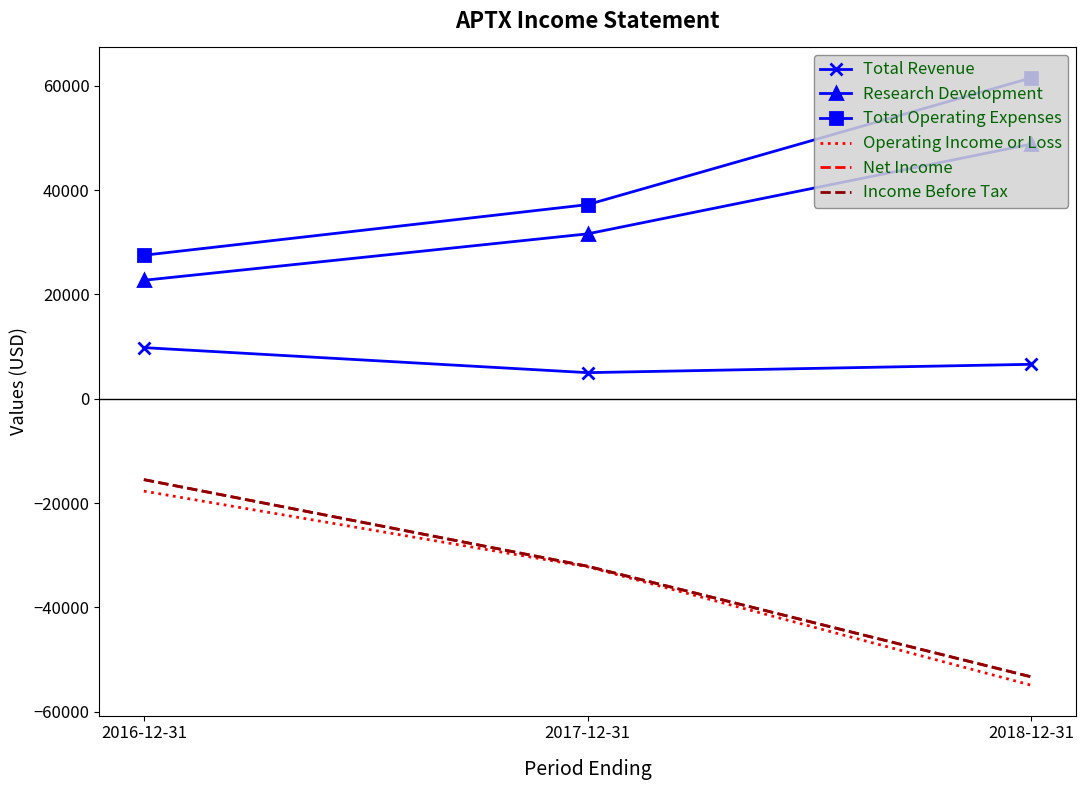

The value of Operating Income or Loss at 2016-12-31 is -17700. True or false?

True